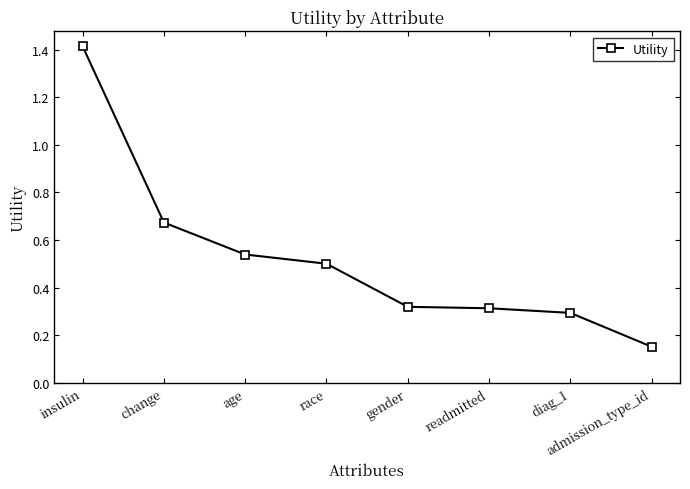

Which has a higher value, admission_type_id or readmitted?

readmitted